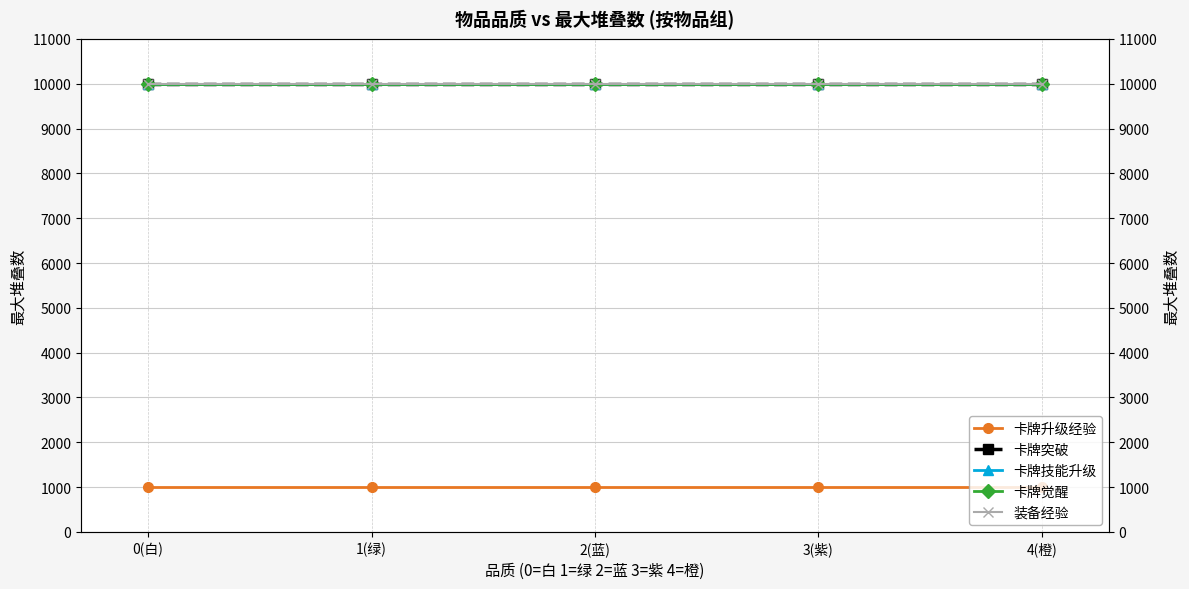

At how many categories does at least one series exceed 6791?

5